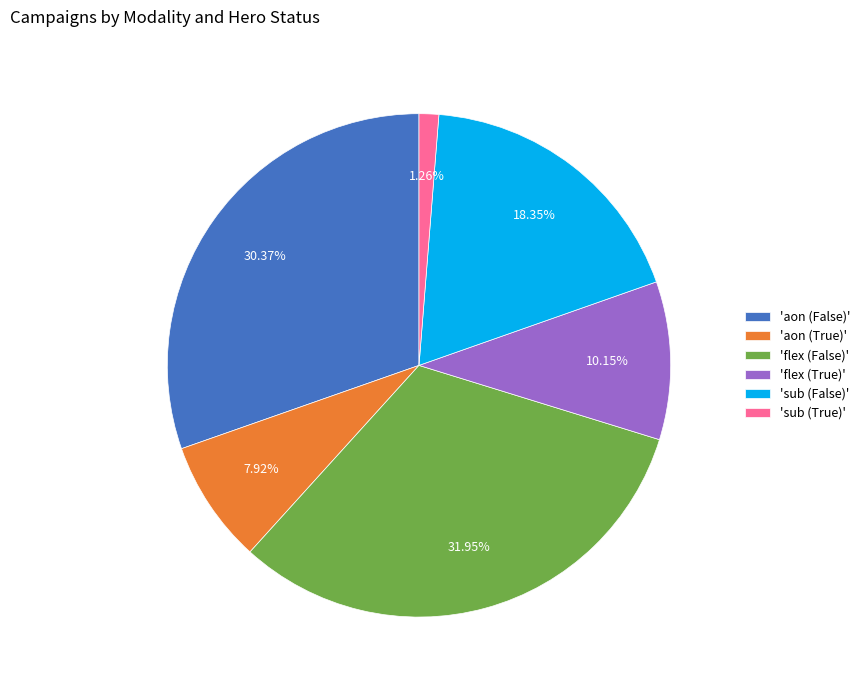

How many segments does this pie chart have?

6